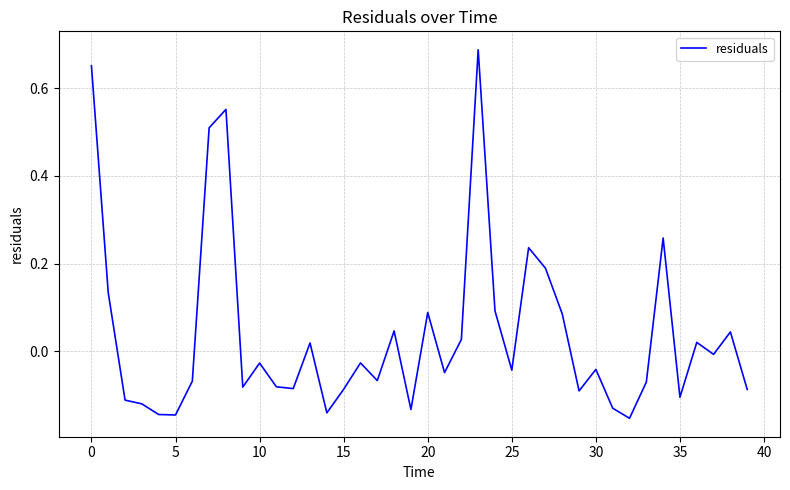

What is the sum of all values?

1.5